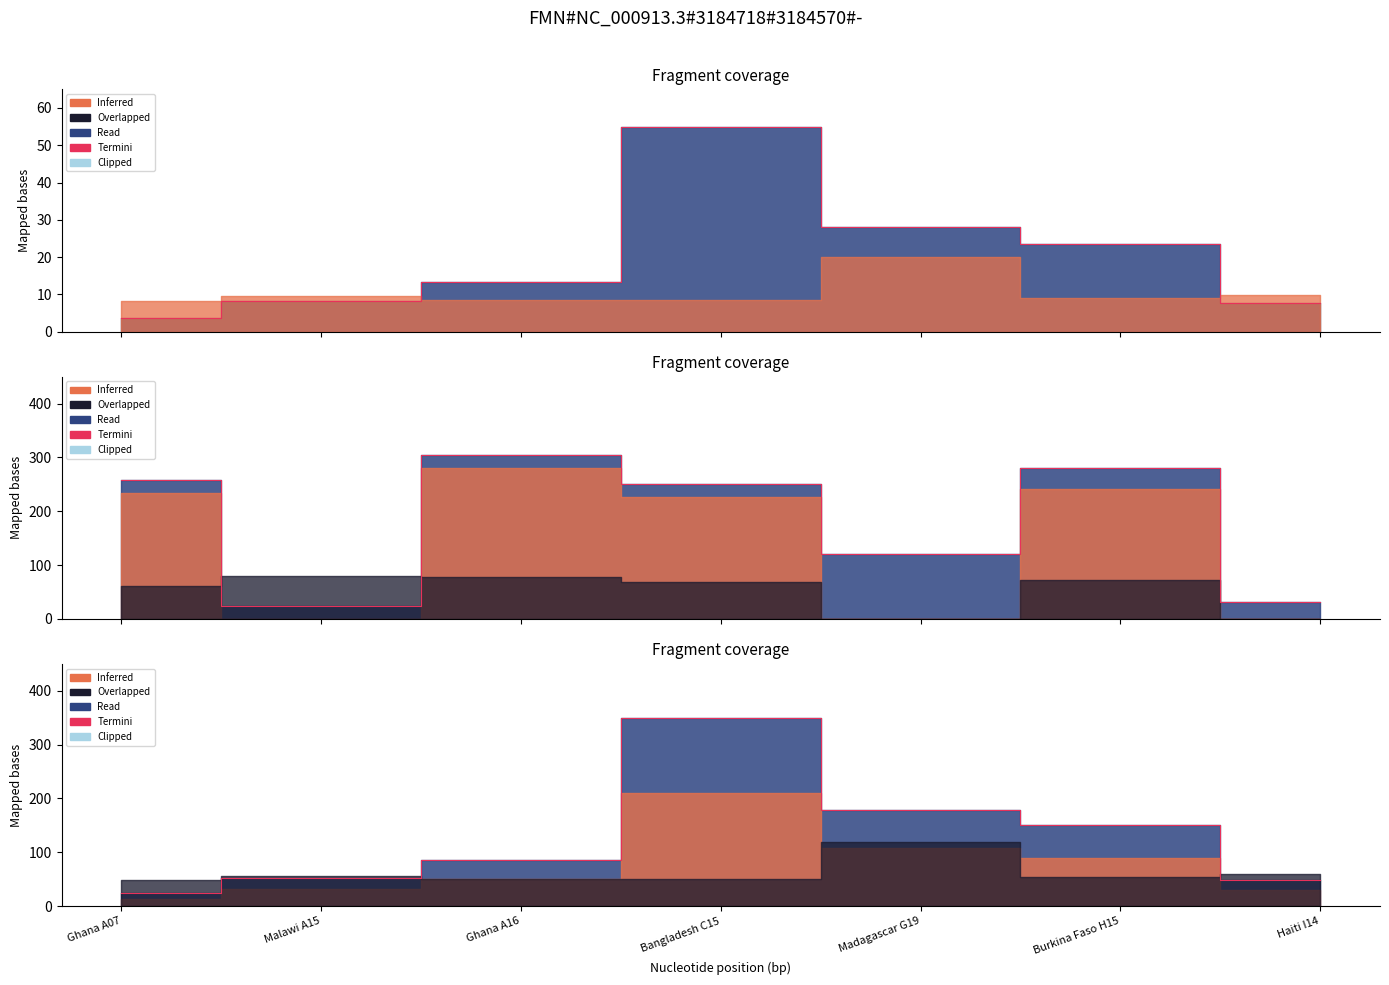

How many lines are shown in the chart?

1